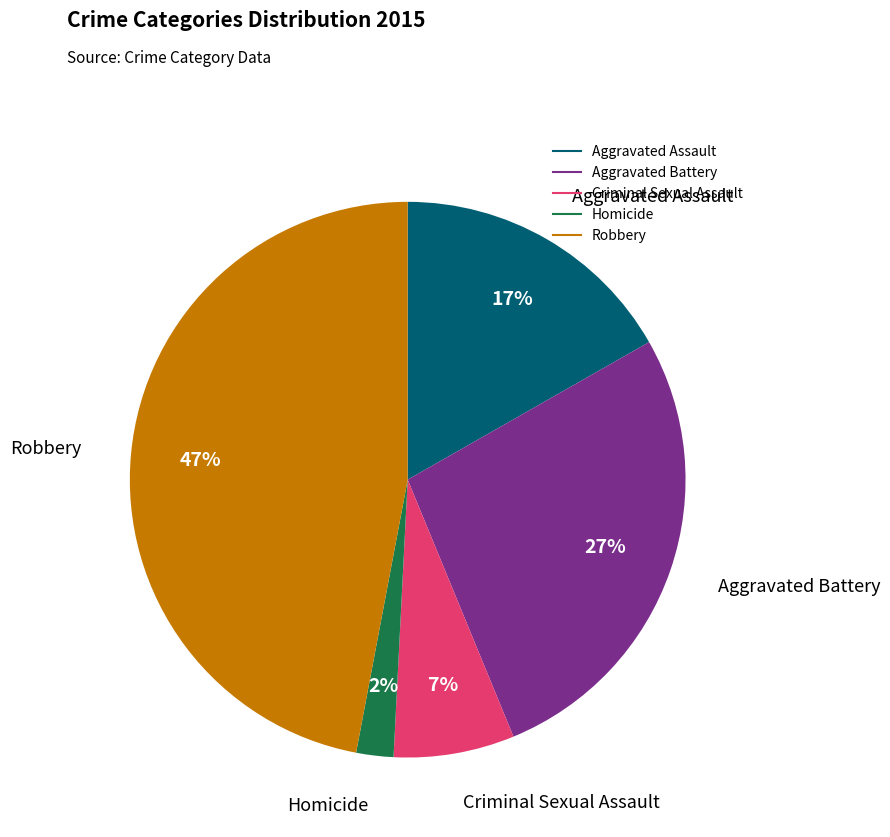

Rank the categories by value from lowest to highest.

Homicide, Criminal Sexual Assault, Aggravated Assault, Aggravated Battery, Robbery